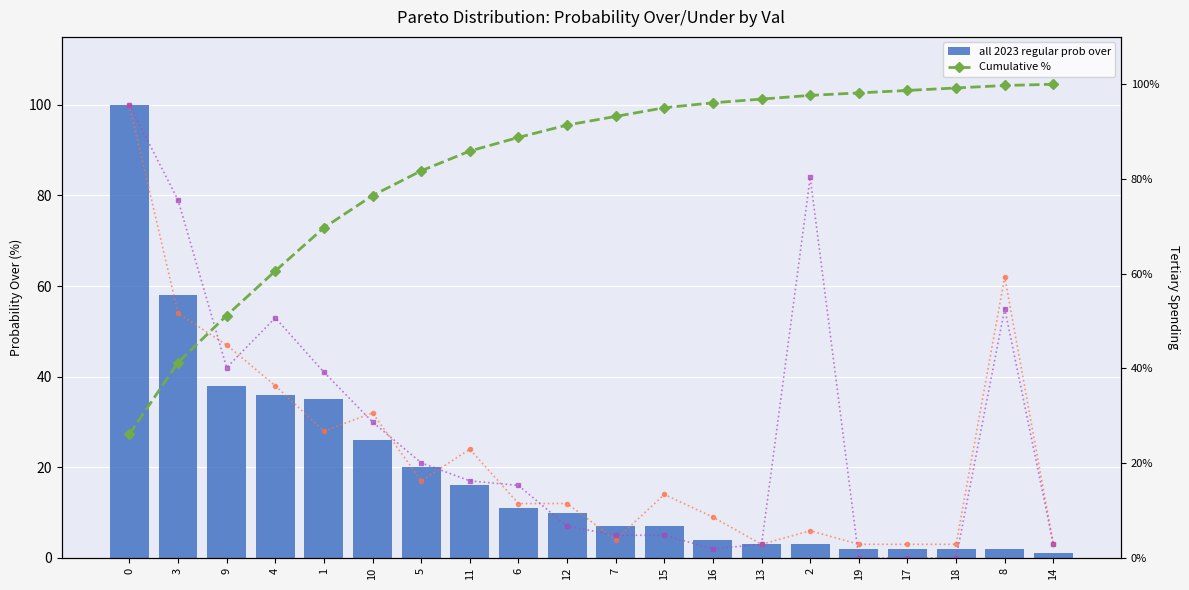

Rank the categories by Cumulative % value from lowest to highest.

0, 3, 9, 4, 1, 10, 5, 11, 6, 12, 7, 15, 16, 13, 2, 19, 17, 18, 8, 14